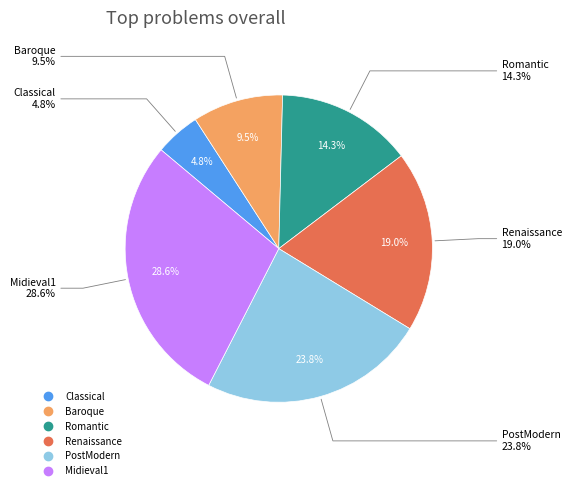

Which slice is the smallest?

Classical